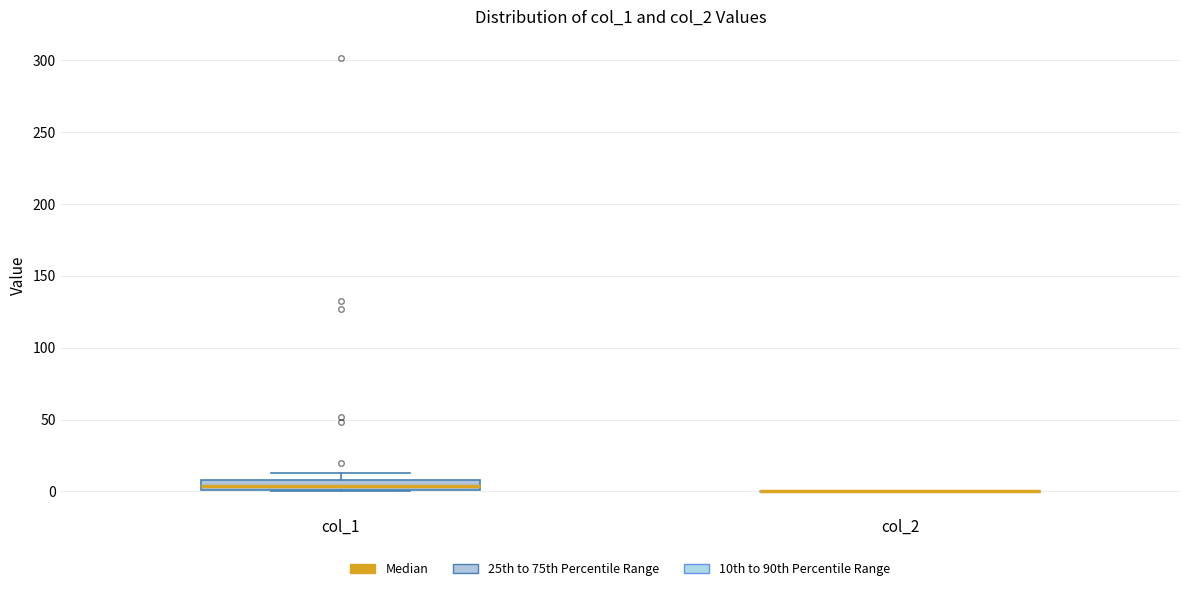

Comparing the boxes themselves (not the whiskers), which one is the tallest?

col_1